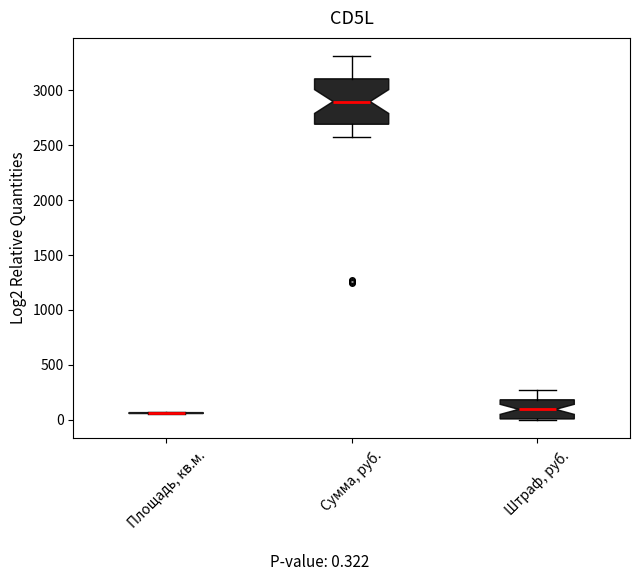

Reading left to right, read every box against the y-axis: the position of its median line, the range the box covers, and the ends of its whiskers. The values are not printed on the chart, so give them approximately, as read against the axis.

Площадь, кв.м.: box collapsed to a line at 50, whiskers 50 to 50
Сумма, руб.: median 2900, box 2700 to 3100, whiskers 2600 to 3300
Штраф, руб.: median 100, box 0 to 200, whiskers 0 to 250